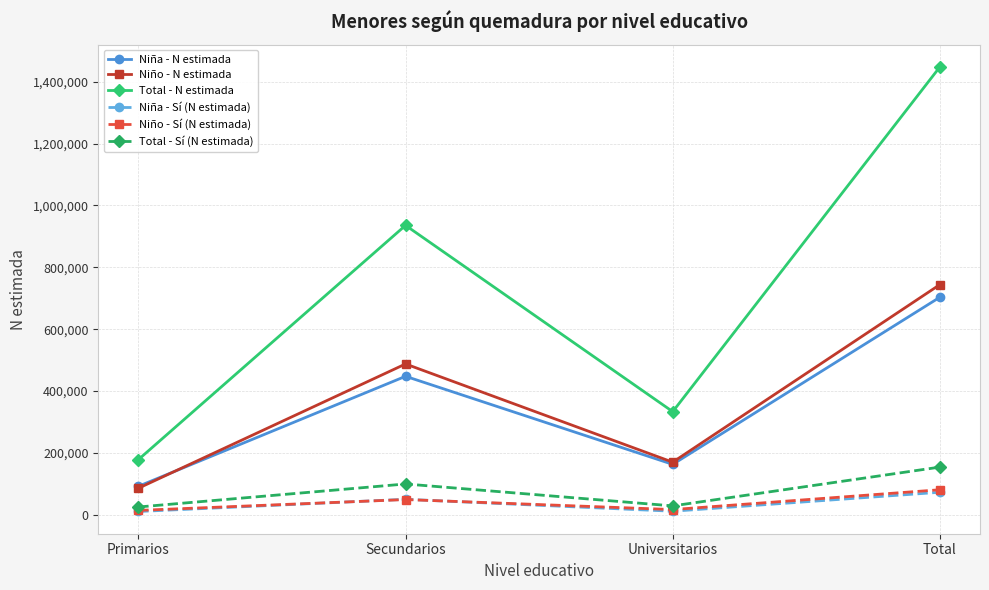

What position from the right is Universitarios?

2